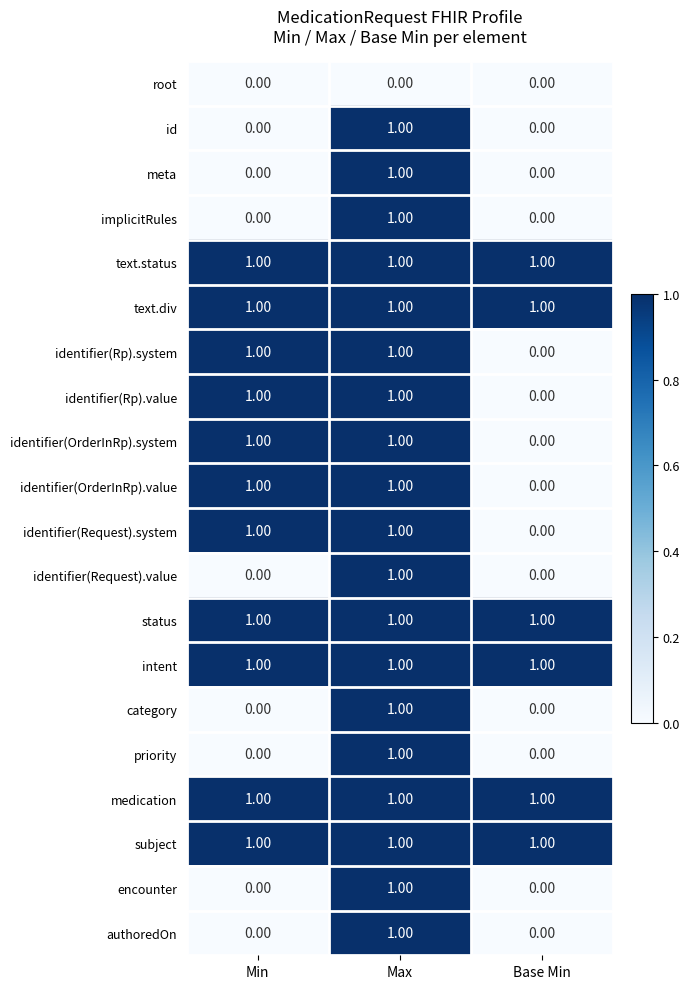

At which label is identifier(OrderInRp).value closest to 0?

Base Min